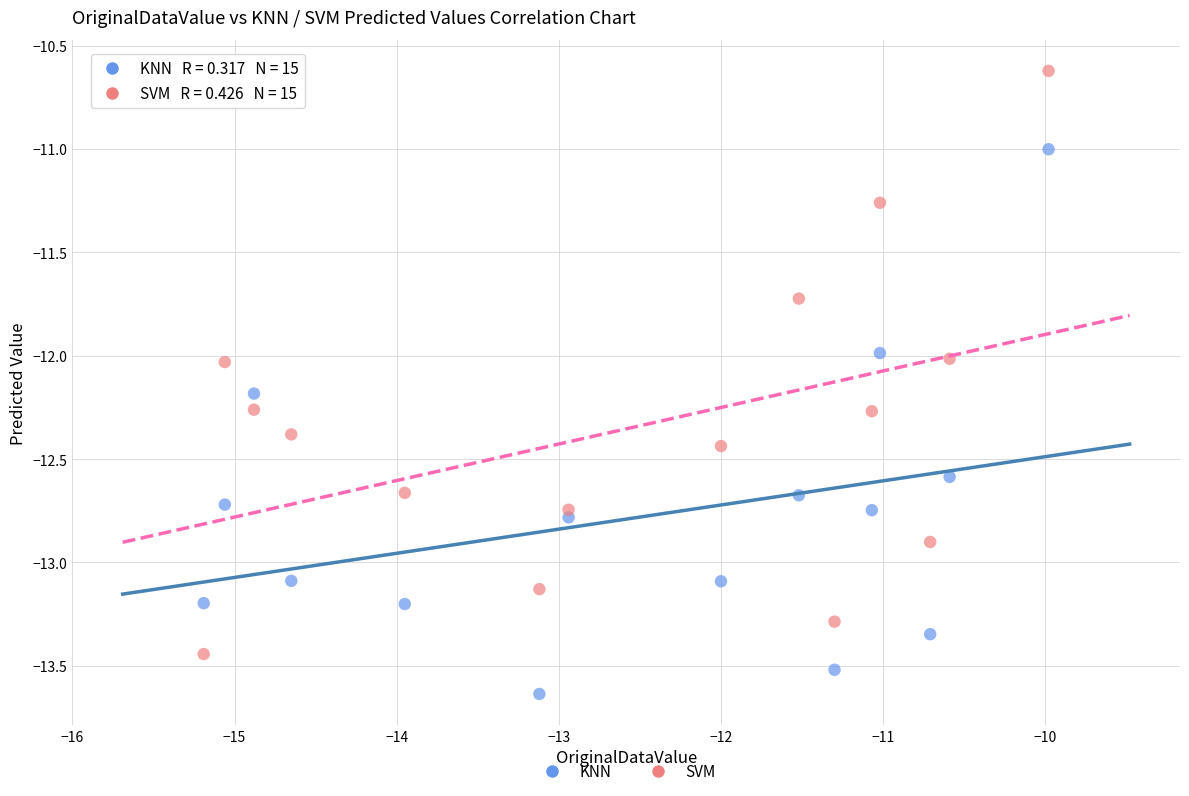

Across all data points, what is the range of X values (max minus min)?

5.2